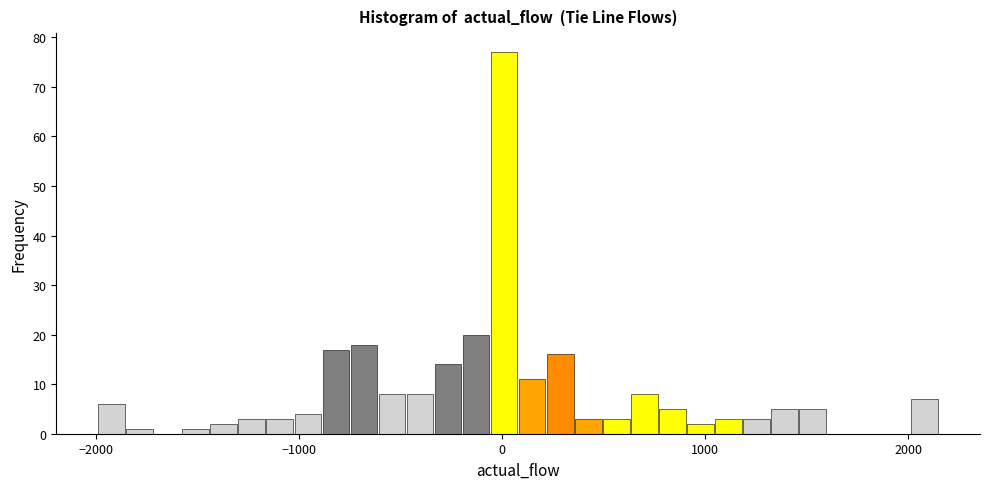

Read against the x-axis, roughly where is the centre of the tallest bar?

0